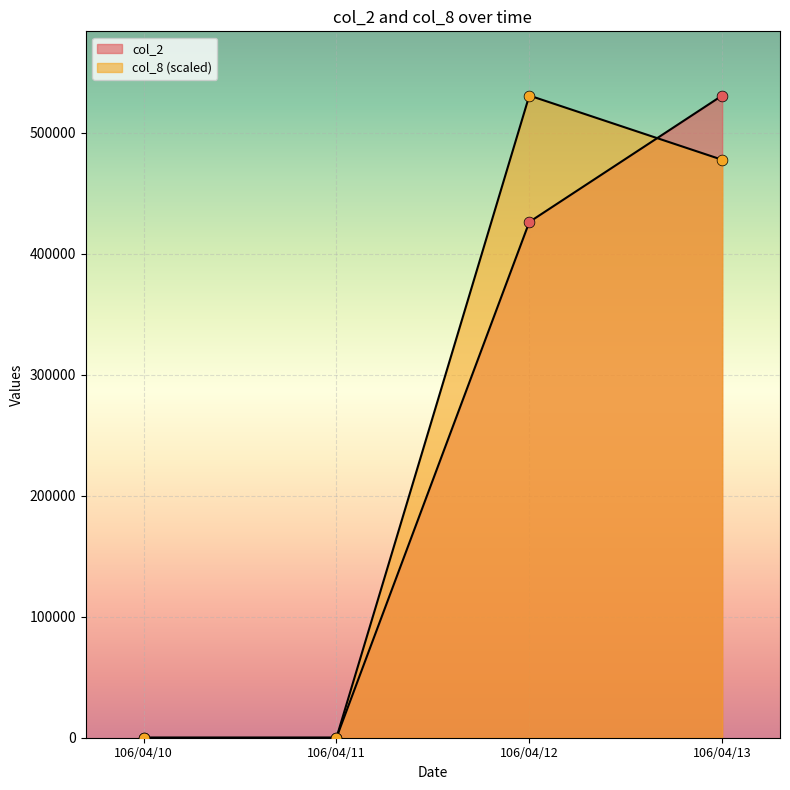

Which series has the largest total across all categories?

col_8